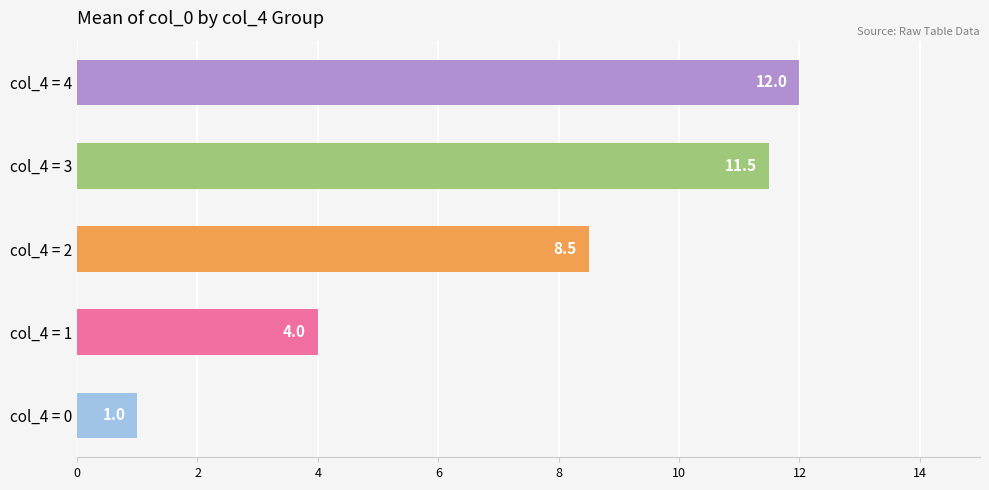

How many bars are there in total?

5